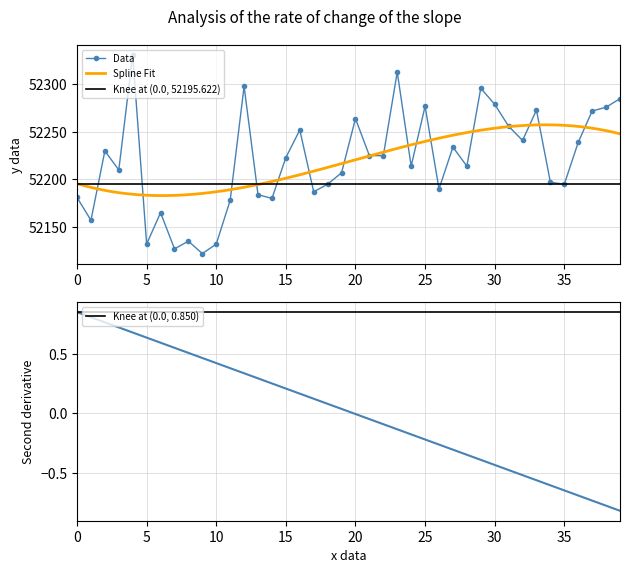

True or false: Data has more than 2 interior local peaks.

True